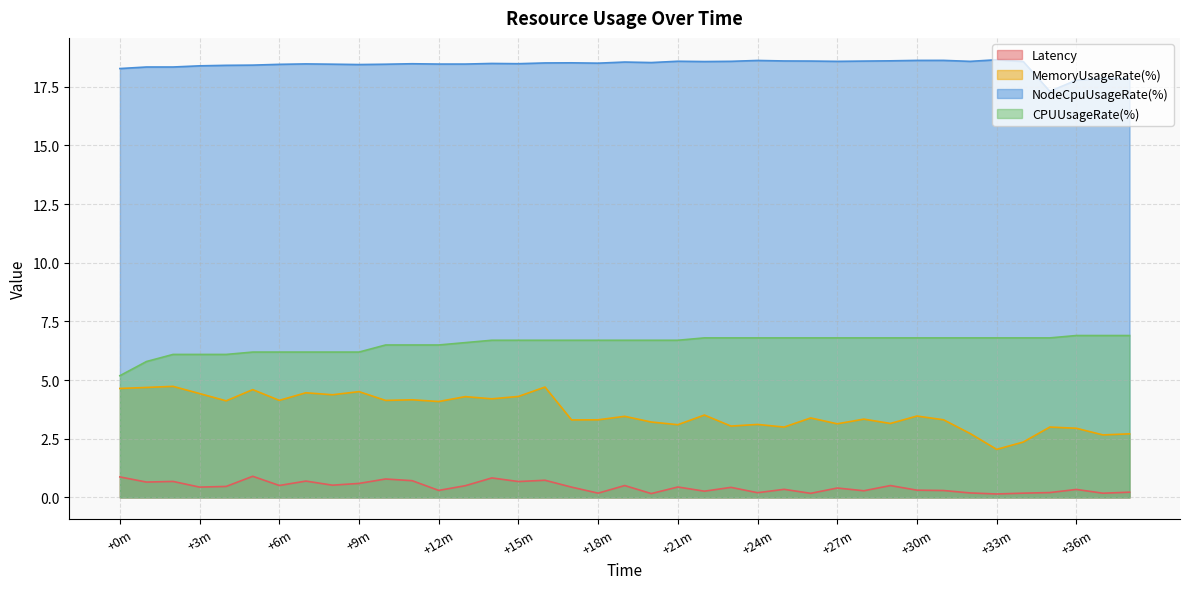

True or false: NodeCpuUsageRate(%) and Latency cross at least once.

False